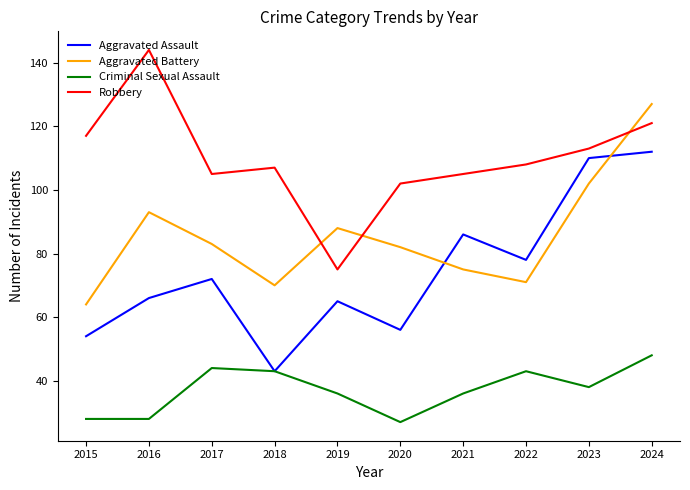

What is the difference between the maximum and minimum values in the Aggravated Battery series?

63